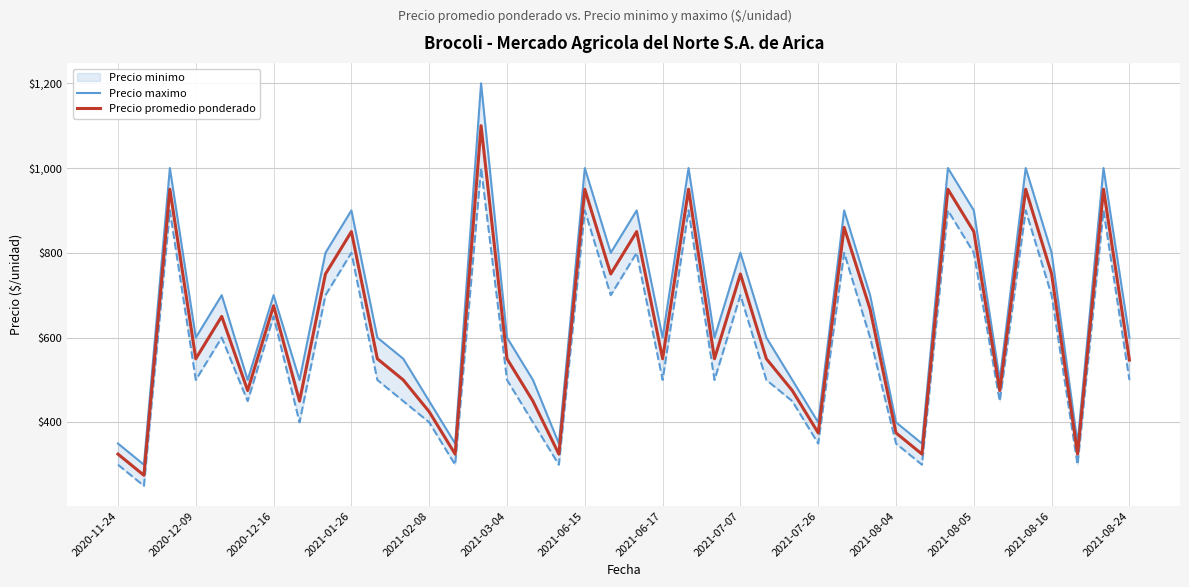

What is the highest value of the Precio promedio ponderado series?

1100